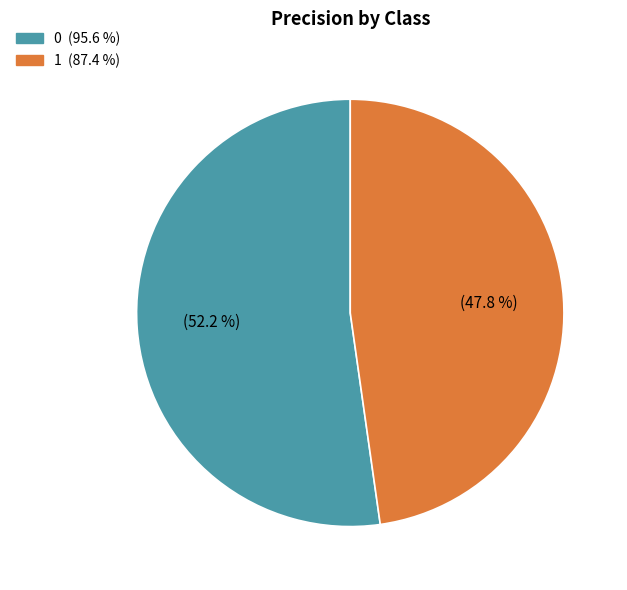

Does 1 represent more than half of the total?

No